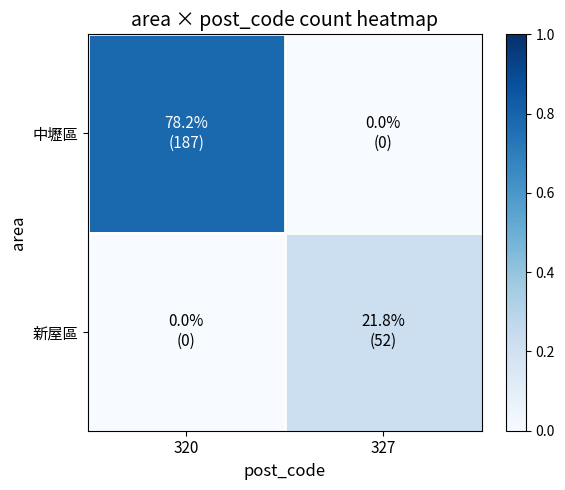

Count the number of categories in the chart.

2